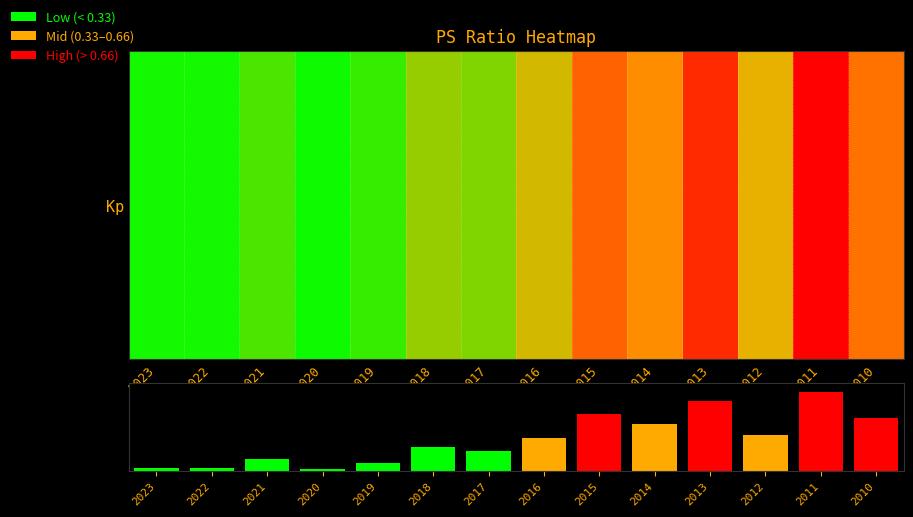

How many categories are shown in the chart?

14